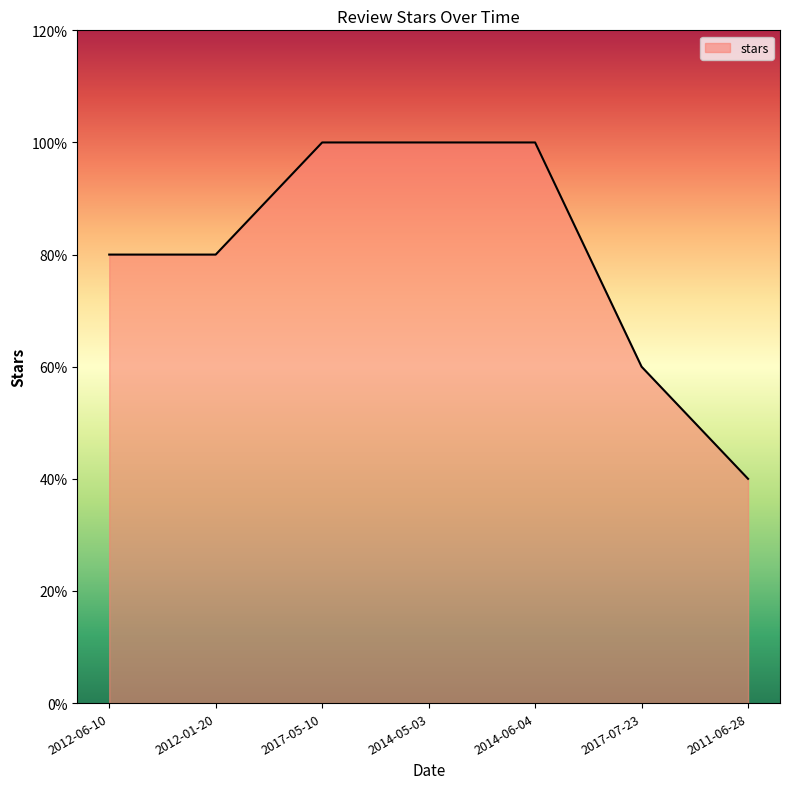

List the labels in order of value, smallest first.

2011-06-28, 2017-07-23, 2012-06-10, 2012-01-20, 2017-05-10, 2014-05-03, 2014-06-04